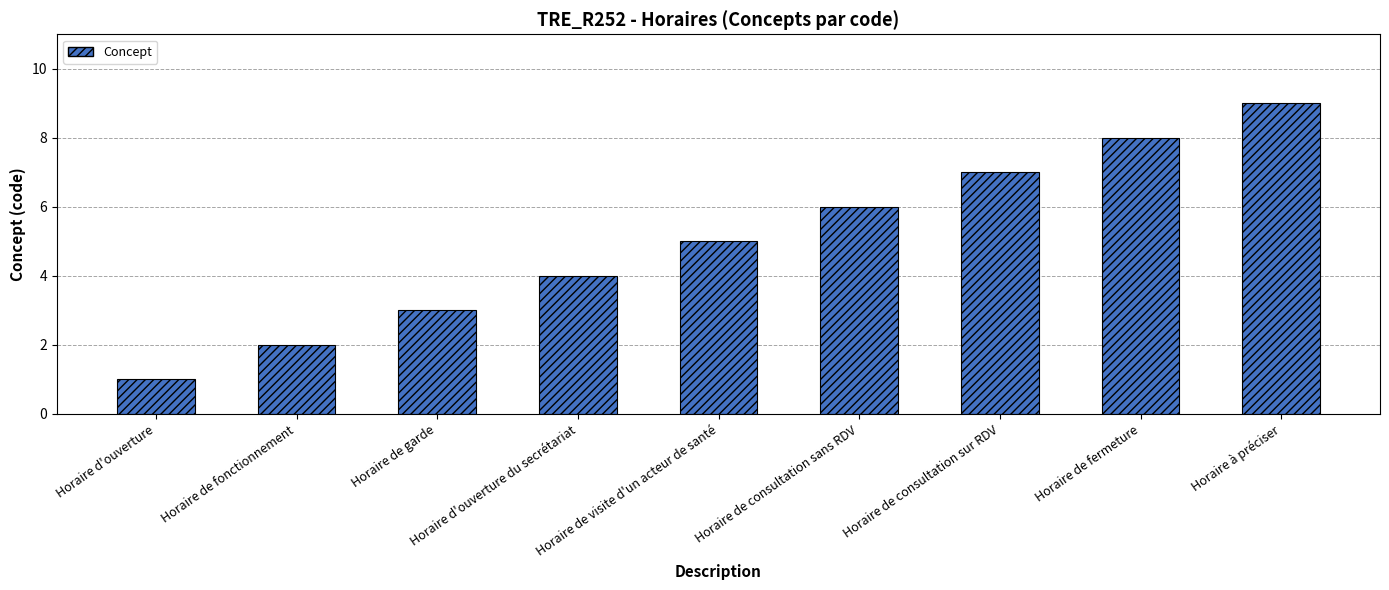

Which label corresponds to the smallest value in the chart?

Horaire d'ouverture